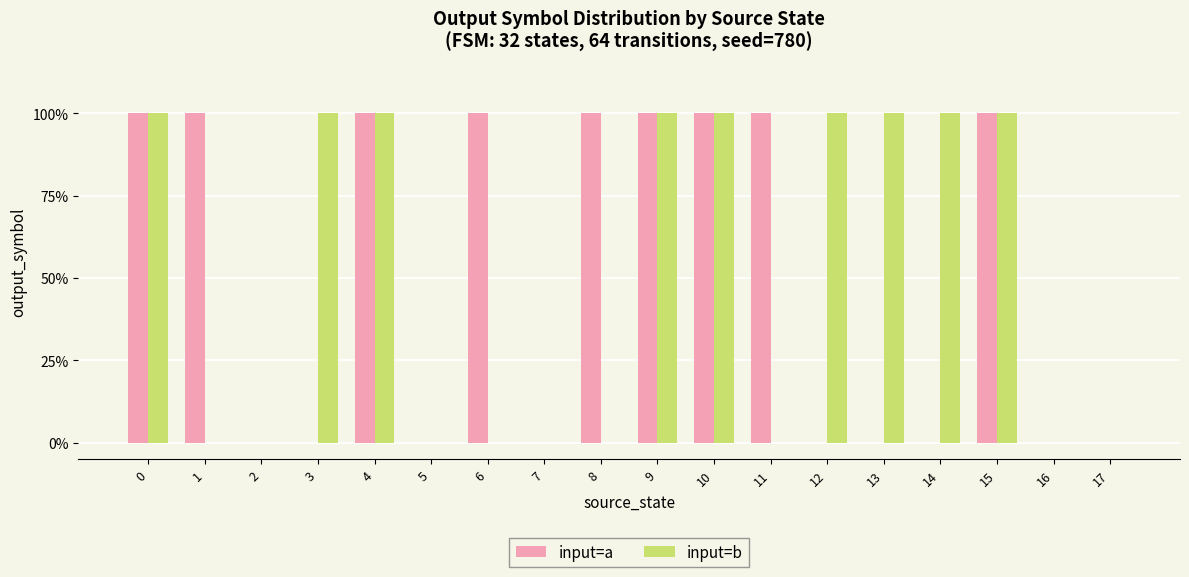

What are all the series names shown in the legend?

input=a, input=b